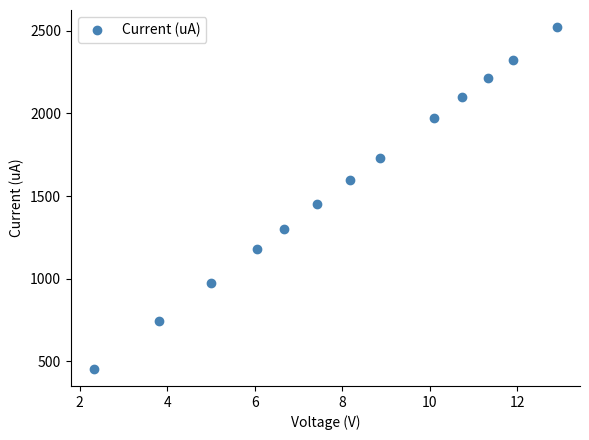

What Y value in the scatter plot is closest to 1488?

1451